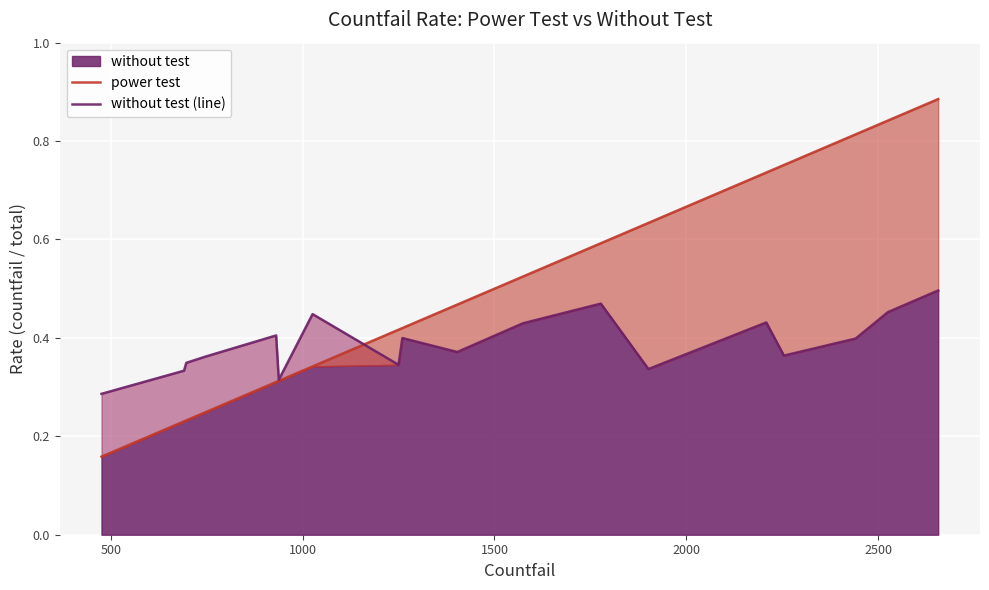

True or false: power test has more than 1 points higher than both neighbors.

False